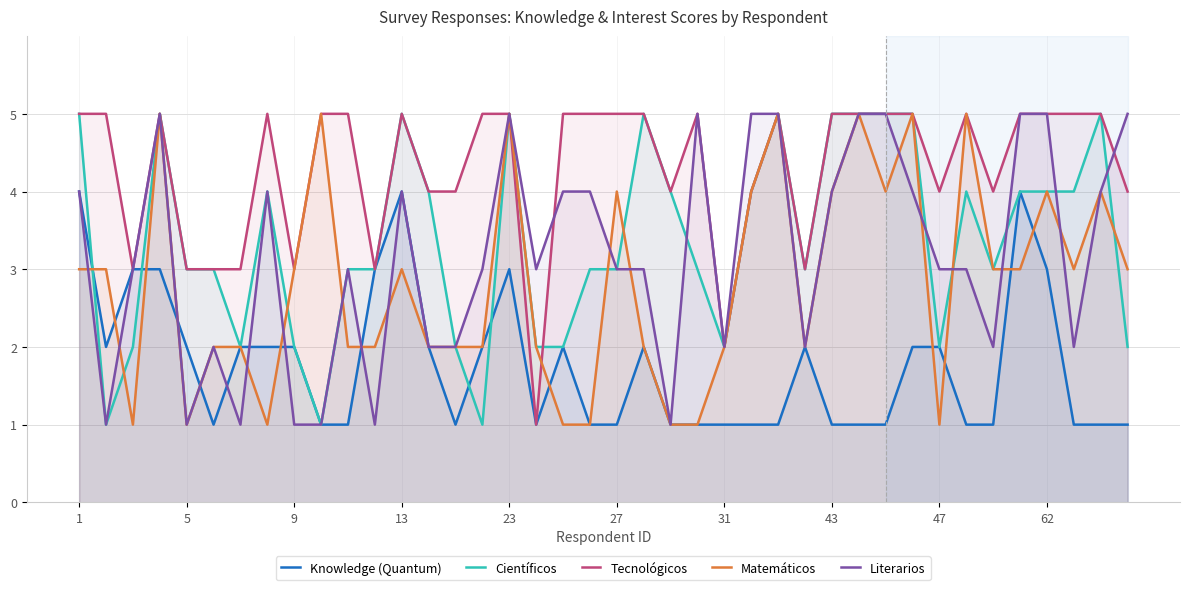

In Matemáticos, how many points are lower than both neighbors (excluding endpoints)?

7